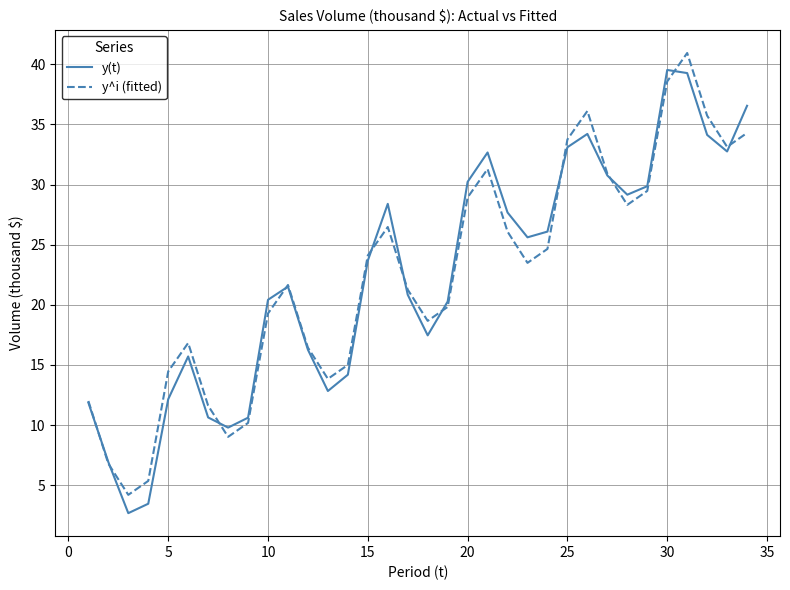

How many interior local valleys does the y^i (fitted) series have?

7